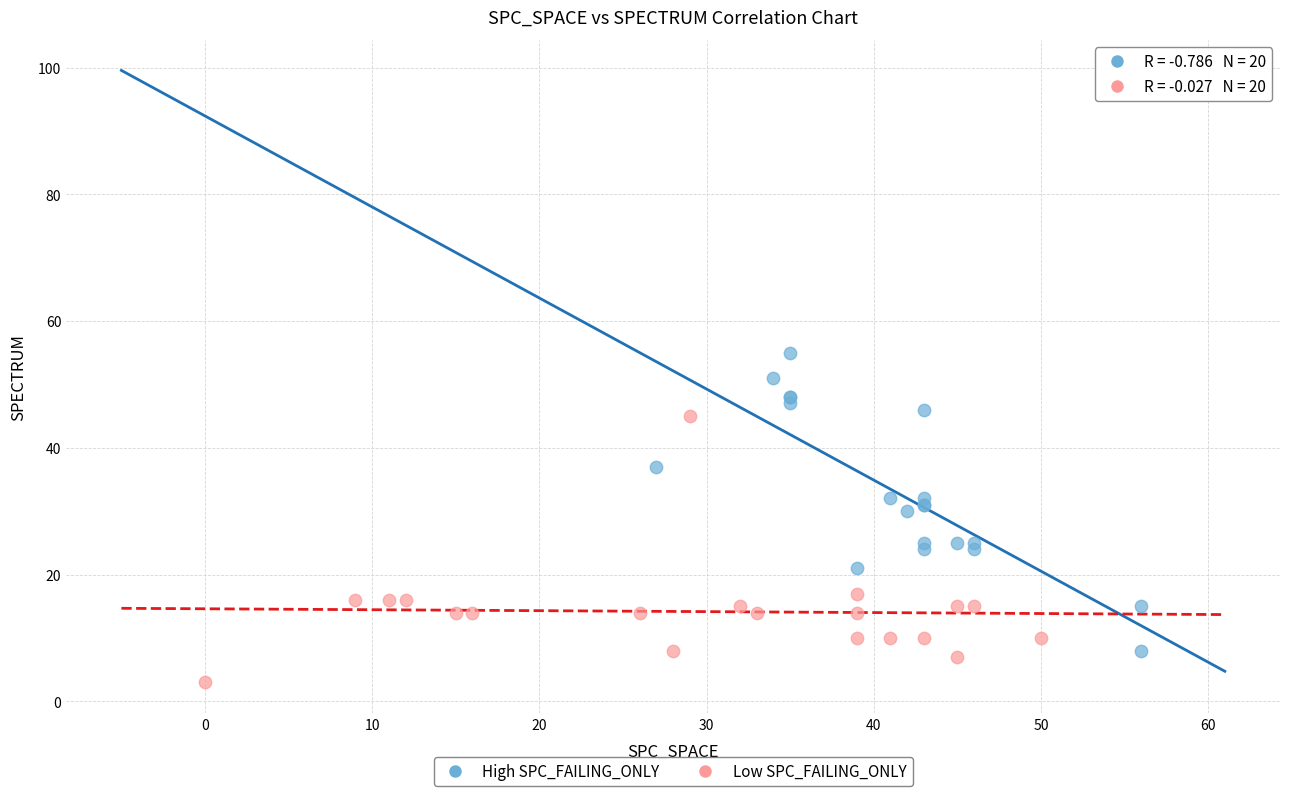

What are all the series names shown in the legend?

High SPC_FAILING_ONLY, Low SPC_FAILING_ONLY